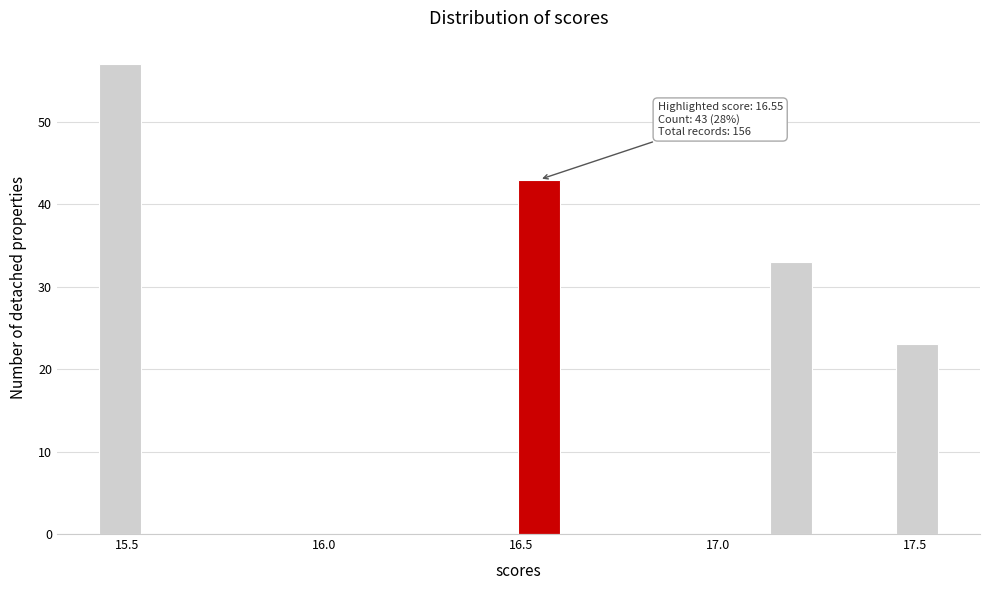

Around what value on the x-axis is the tallest bar? Give the approximate position of its centre, as read against the axis.

15.50